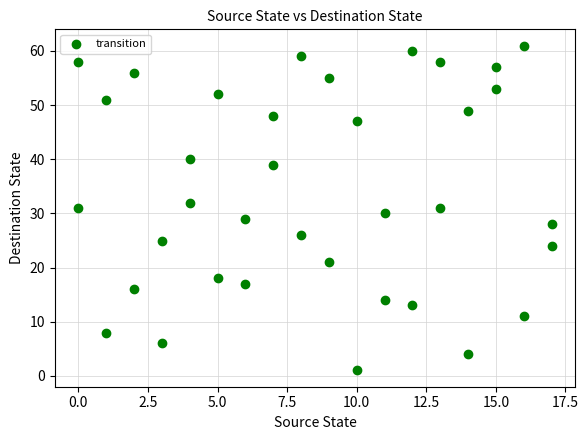

What is the range of X values (max minus min)?

17